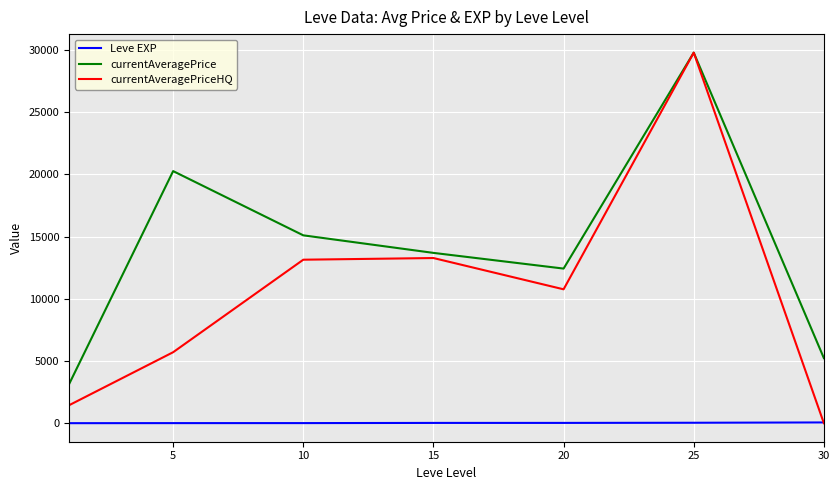

What is the greatest value displayed?

29798.8